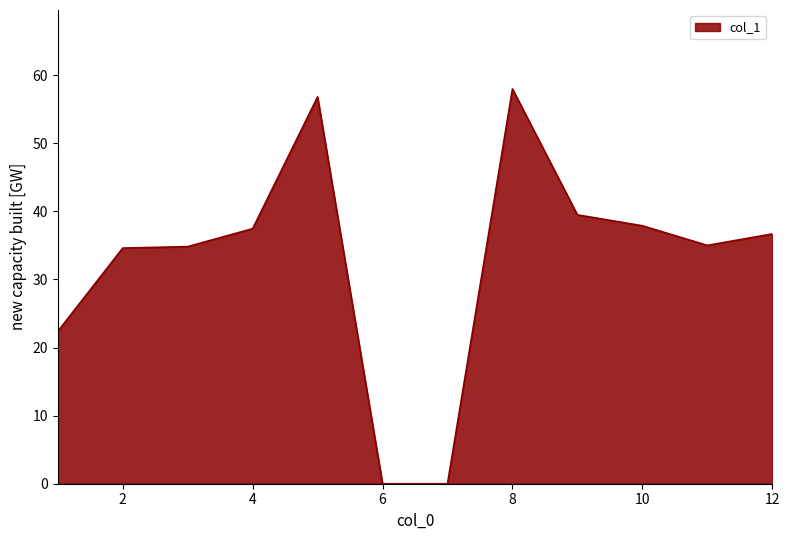

What is the difference between the maximum and minimum values?

58.0